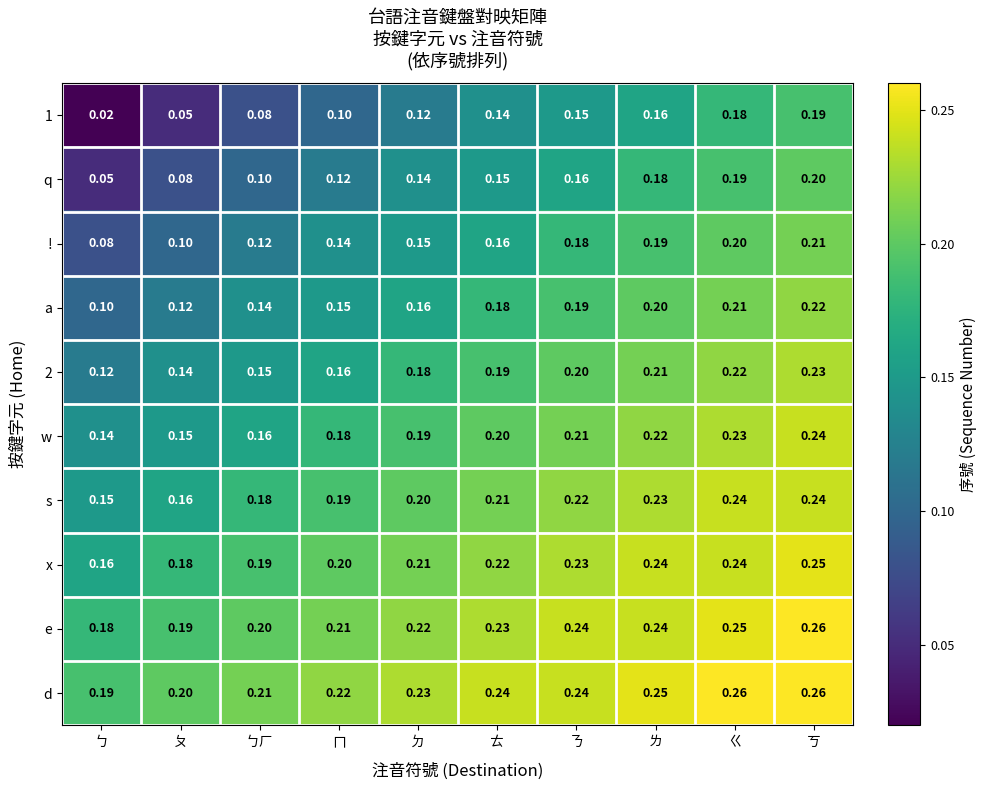

Where is 2 nearest to the value 0?

ㄅ